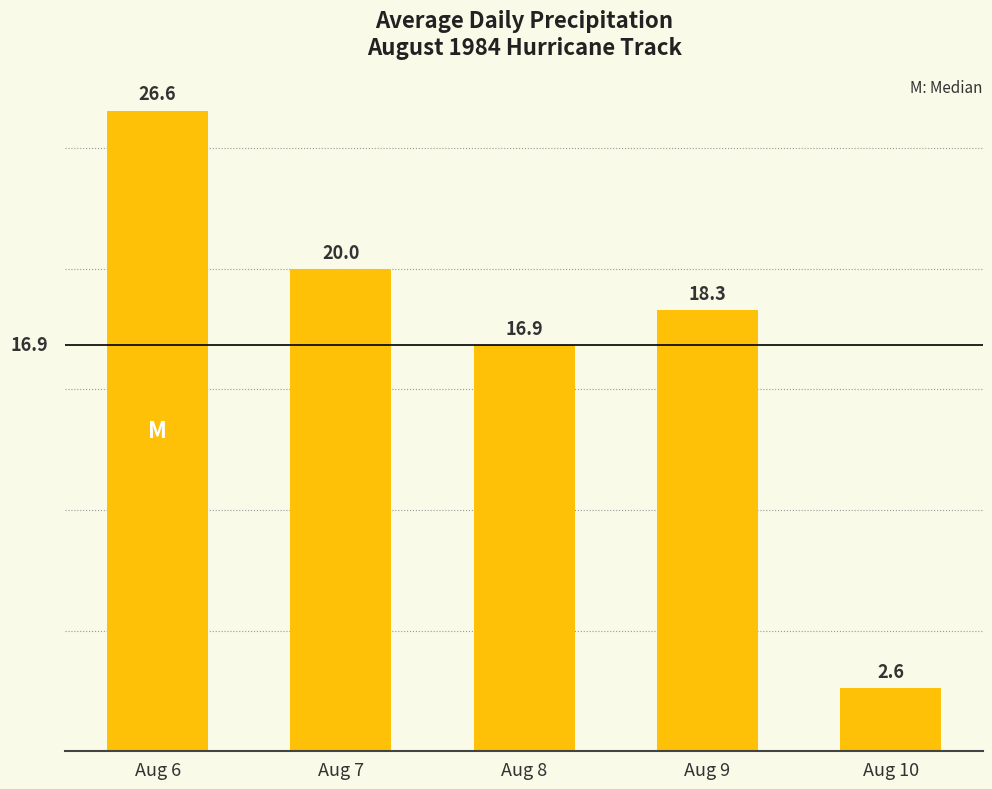

What is the ratio of the value at Aug 9 to the value at Aug 10?

7.0